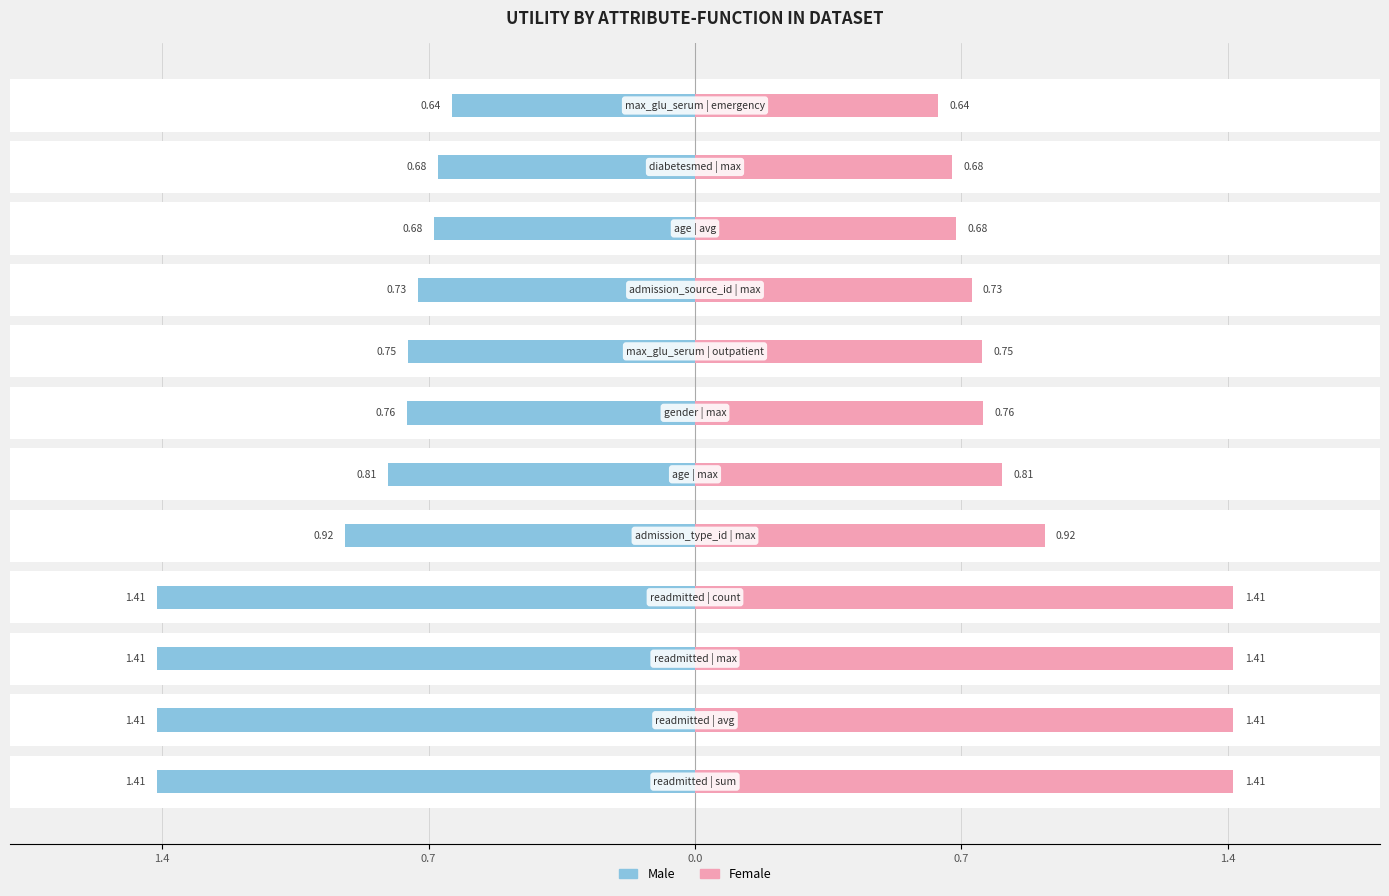

Is it true that Male equals -0.8 at 0.7?

False